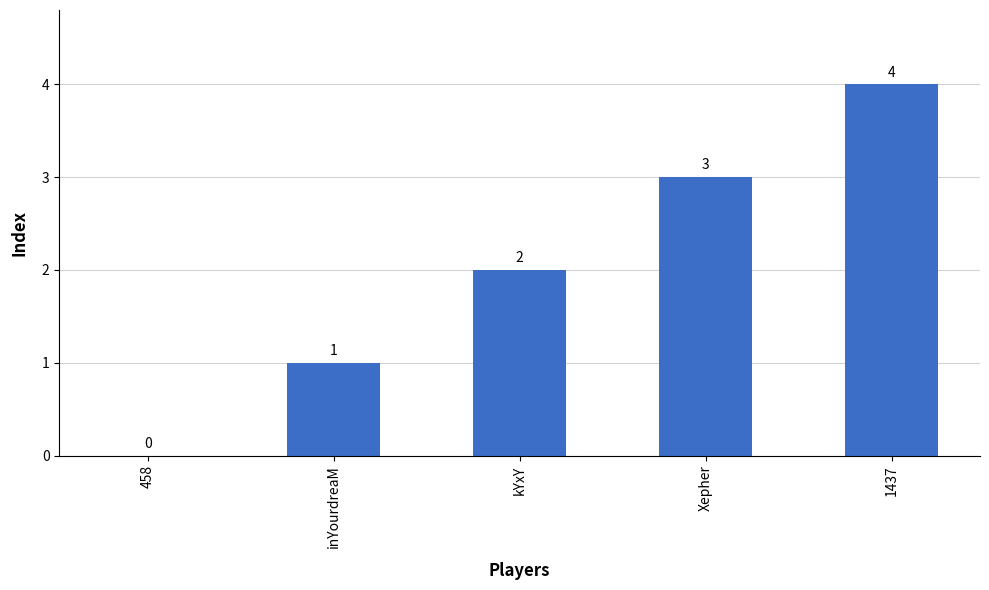

Which label corresponds to the largest value in the chart?

1437